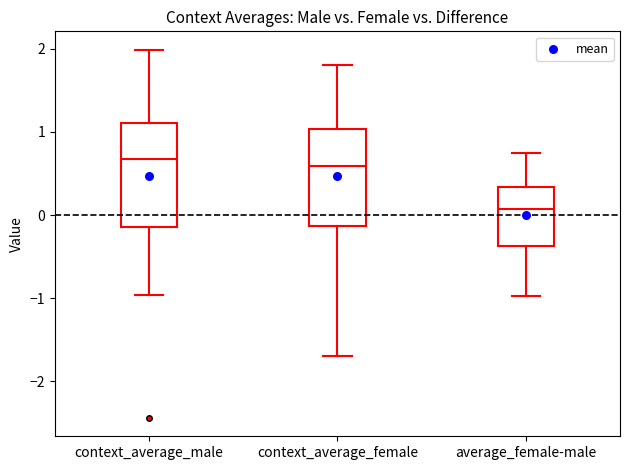

Reading left to right, transcribe this box plot: for each box, give where its median line is, the range the box spans, and where its two whiskers end, as read against the y-axis. The values are not printed on the chart, so give them approximately, as read against the axis.

context_average_male: median 0.7, box -0.1 to 1.1, whiskers -1.0 to 2.0
context_average_female: median 0.6, box -0.1 to 1.0, whiskers -1.7 to 1.8
average_female-male: median 0.1, box -0.4 to 0.3, whiskers -1.0 to 0.7